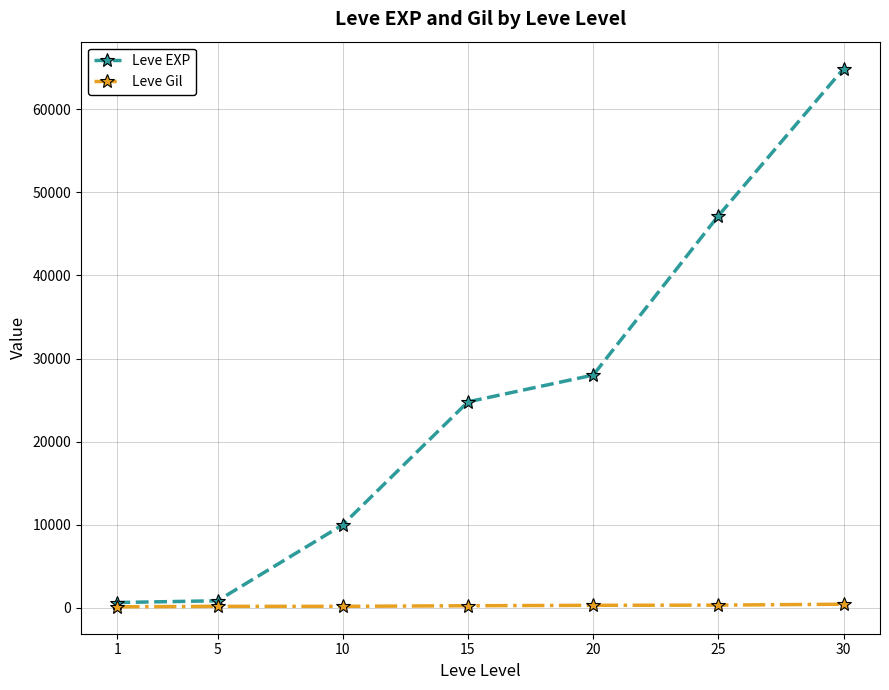

Is the value of Leve Gil at 30 greater than the value of Leve EXP at 25?

No